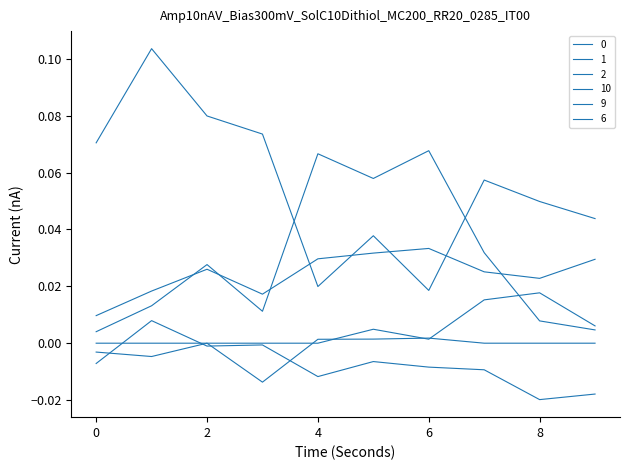

Is this an area chart (filled region under the line)?

No